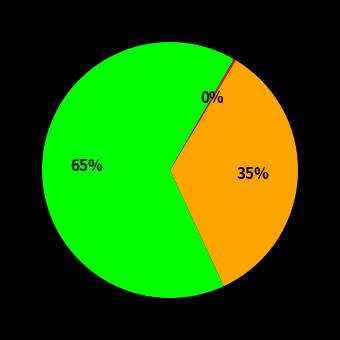

To the nearest percent, what is the difference between the largest and smallest slice percentages?

65%